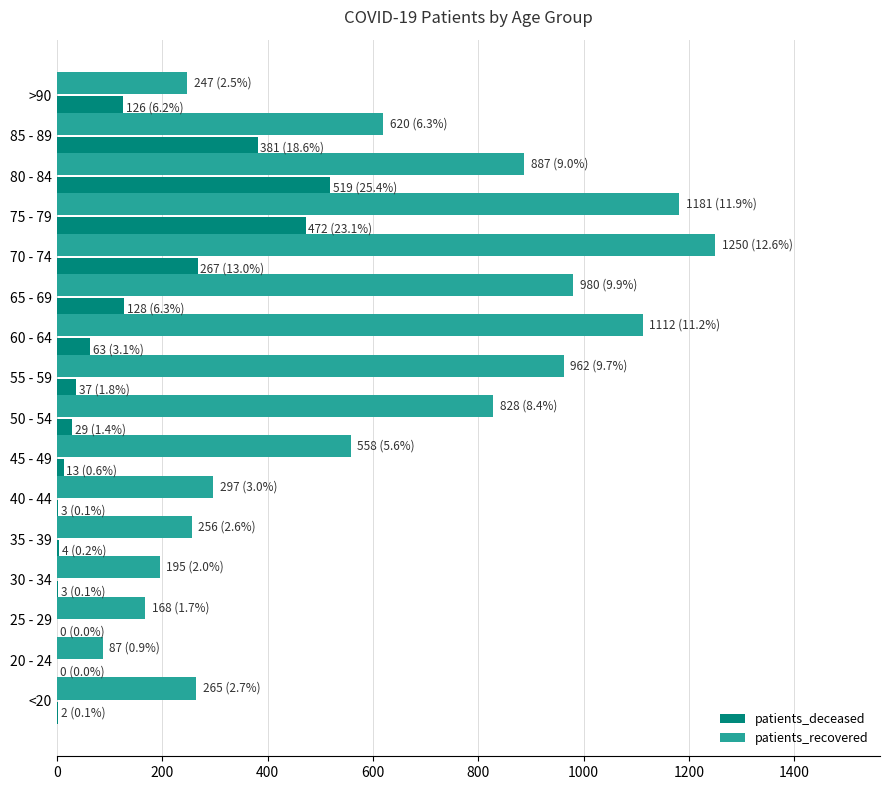

At which category is the sum across all series the highest?

75 - 79